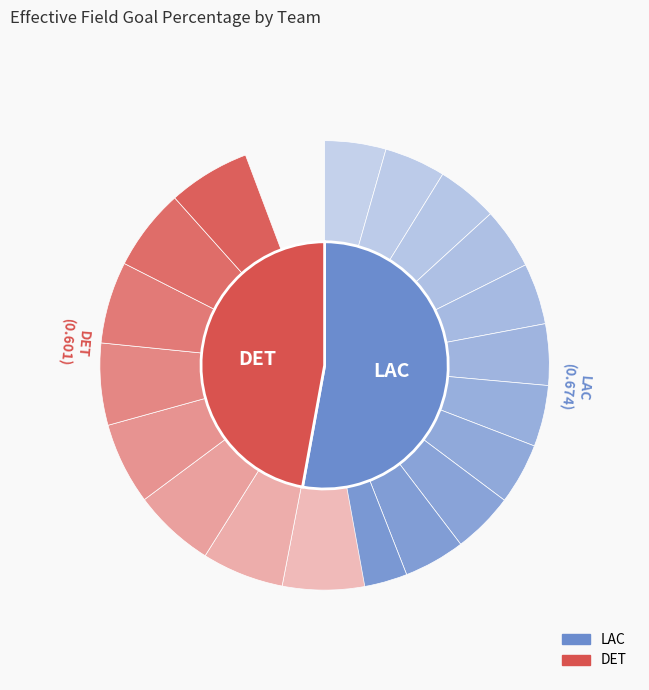

Rank the categories by value from lowest to highest.

DET, LAC